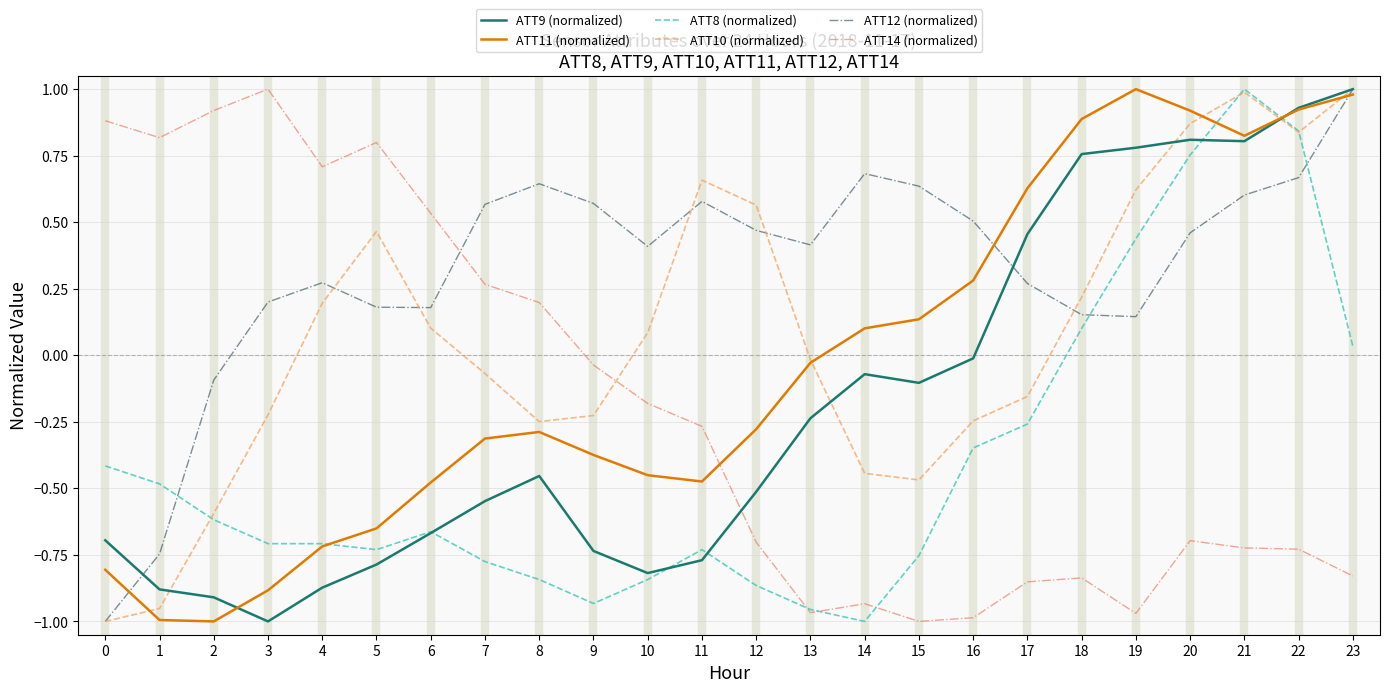

Does the chart display data point markers on the line(s)?

No